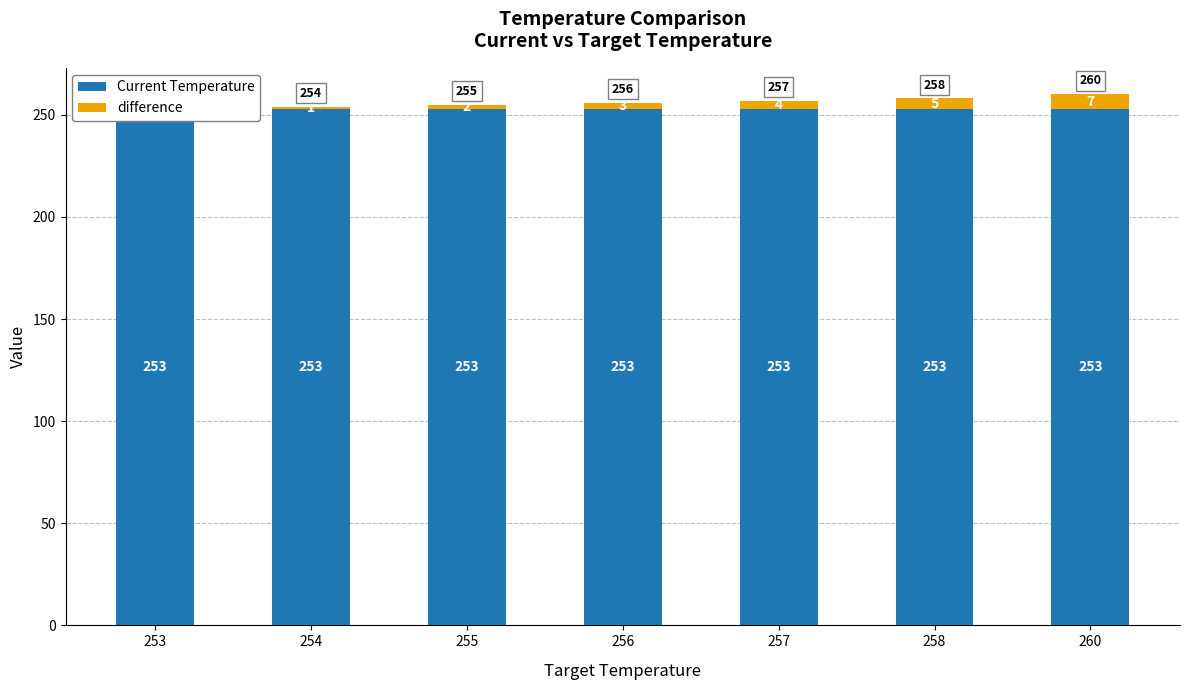

How many data points in difference are less than 3?

3